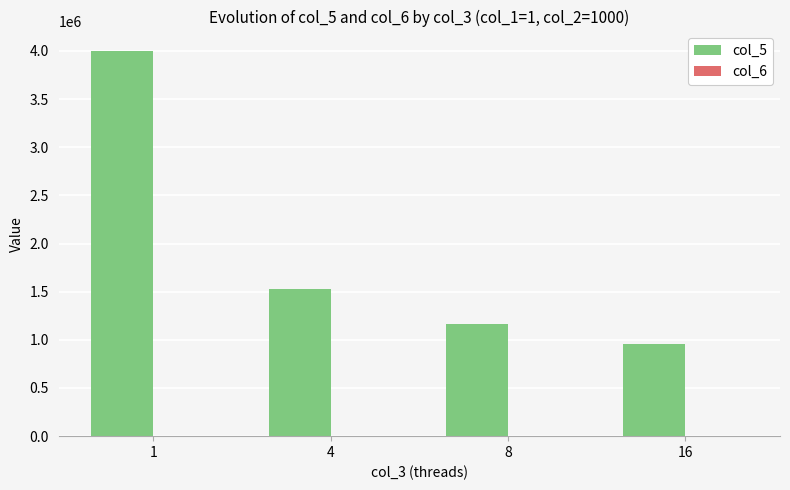

How many groups of bars are there?

4